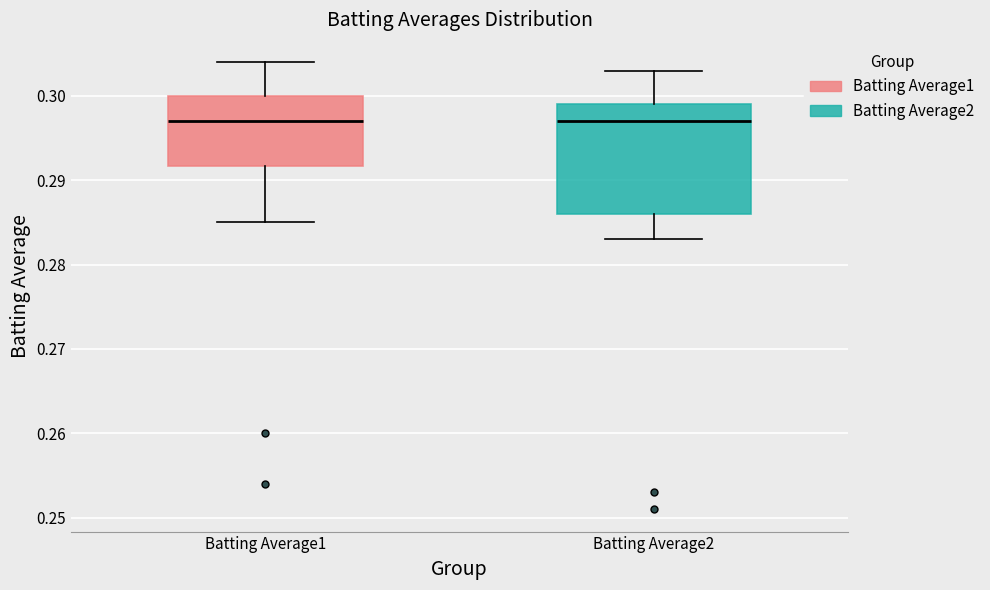

Reading left to right, read every box against the y-axis: the position of its median line, the range the box covers, and the ends of its whiskers. The values are not printed on the chart, so give them approximately, as read against the axis.

Batting Average1: median 0.297, box 0.292 to 0.300, whiskers 0.285 to 0.304
Batting Average2: median 0.297, box 0.286 to 0.299, whiskers 0.283 to 0.303